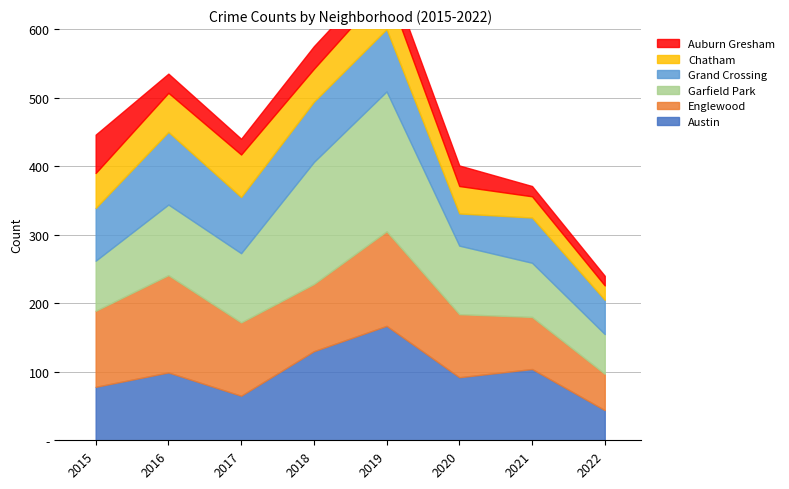

At which category is the sum across all series the highest?

2019